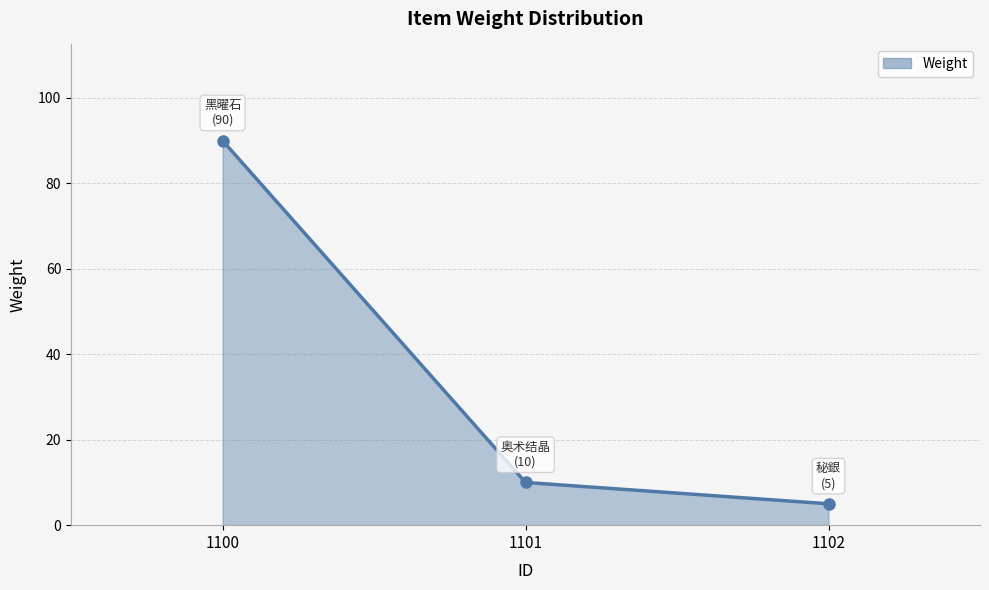

Which category has the lowest value across all series?

1102